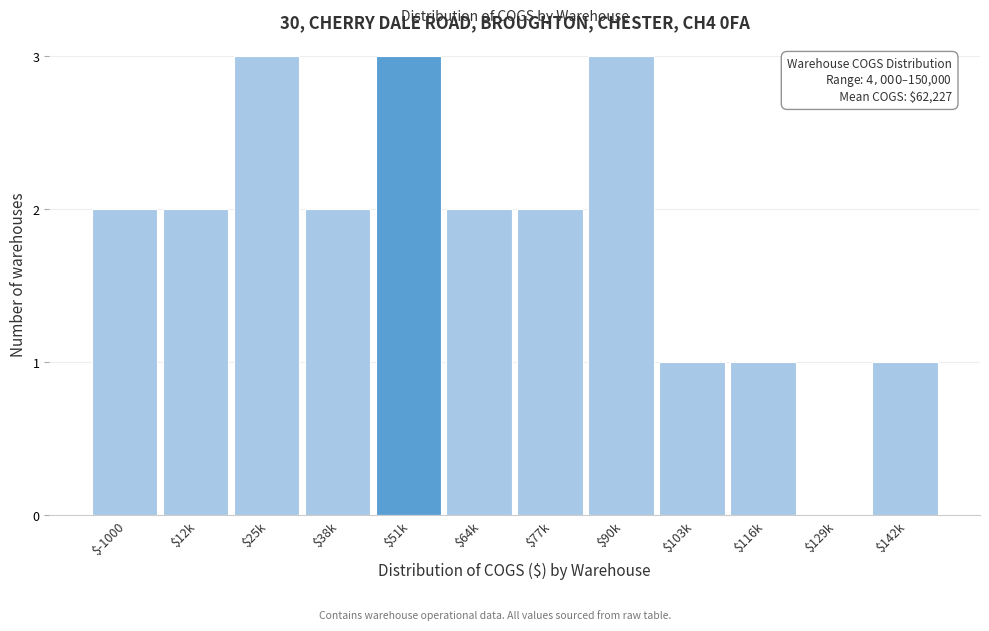

What is the maximum value shown in the chart?

3